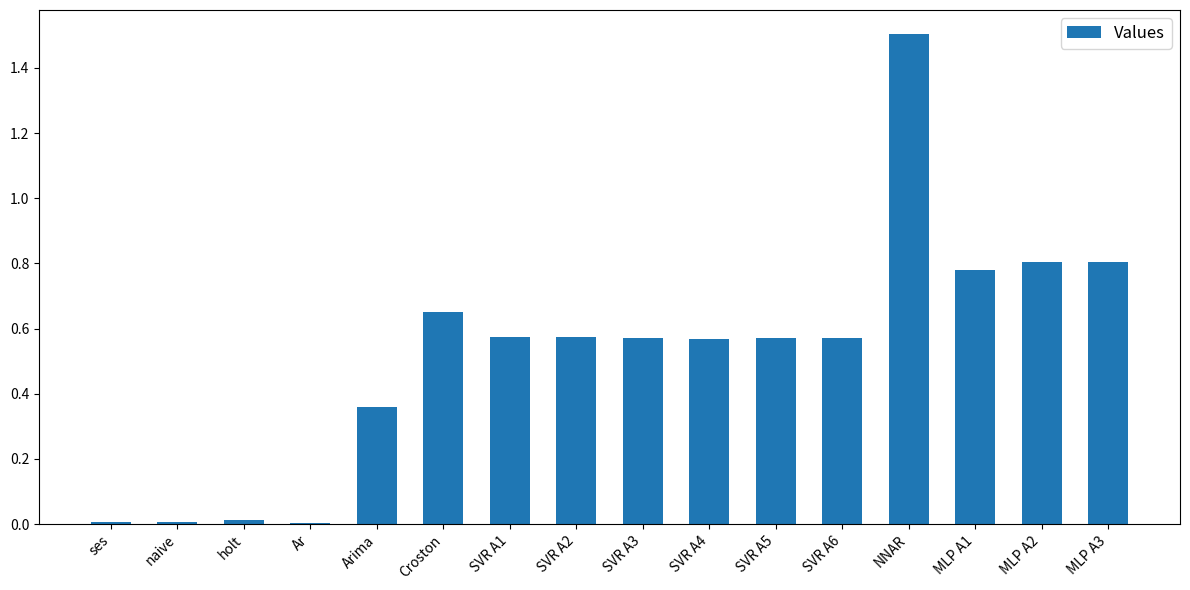

What is the sum of all values?

8.4